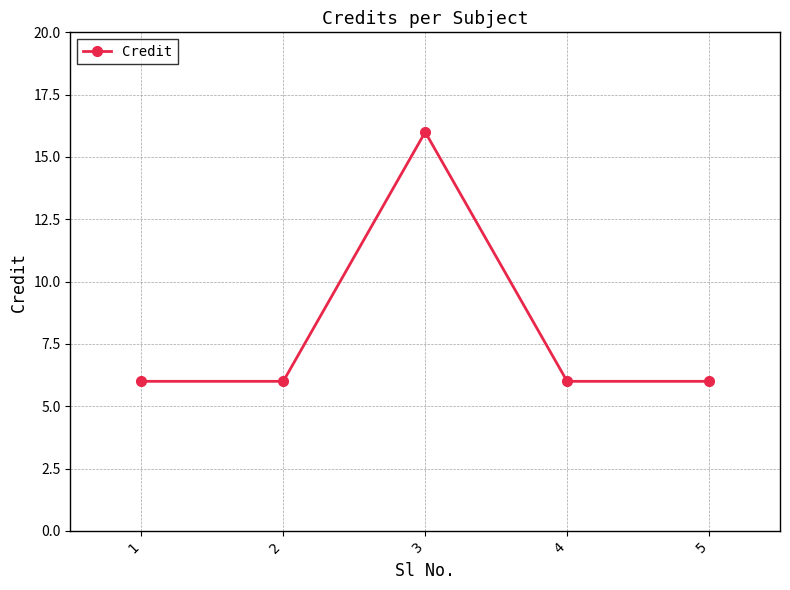

Where is the first local maximum?

3